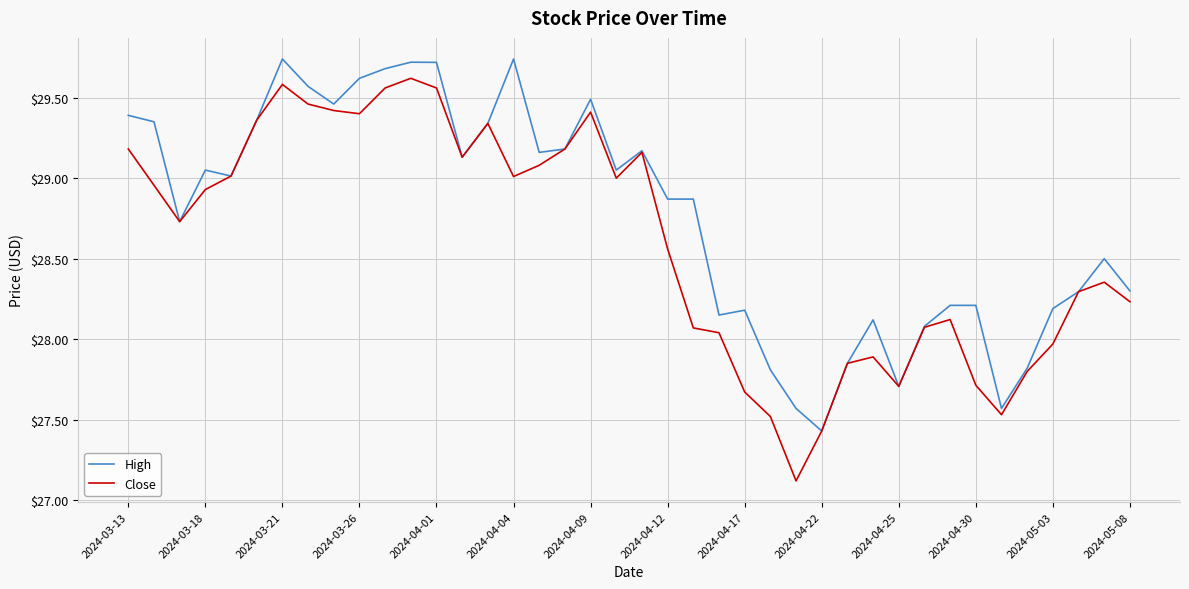

Which series has the largest total across all categories?

High